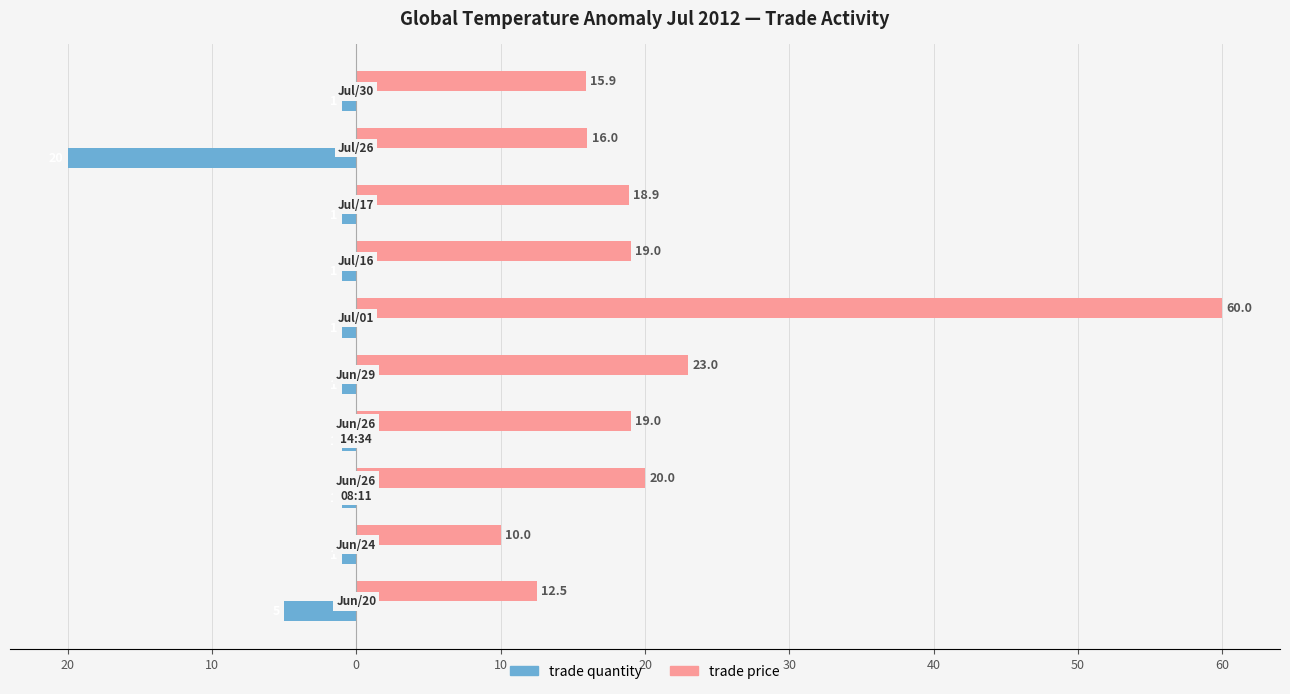

What is the difference between the maximum and minimum values in the trade price series?

50.0